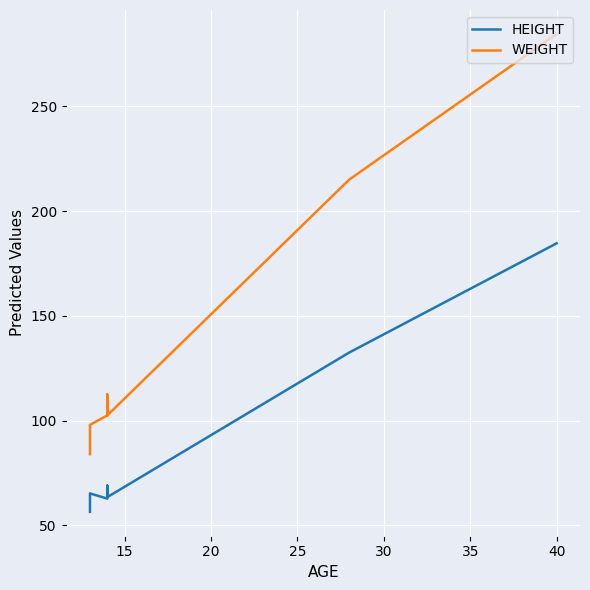

What is the difference between the maximum and minimum values in the WEIGHT series?

200.5